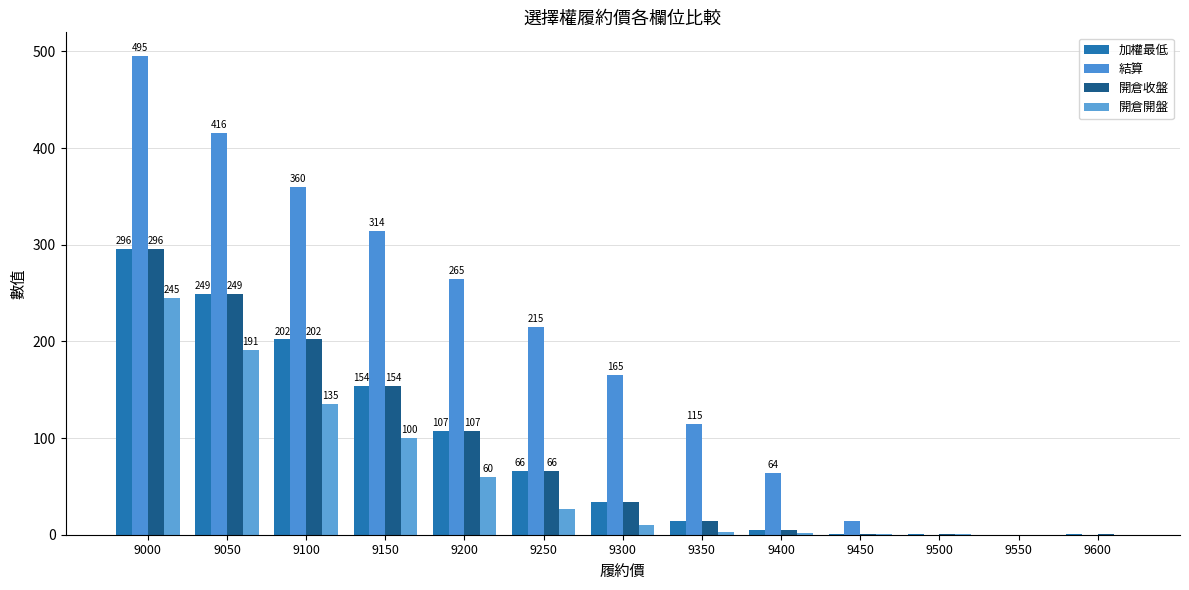

Count the number of data series in this chart.

4